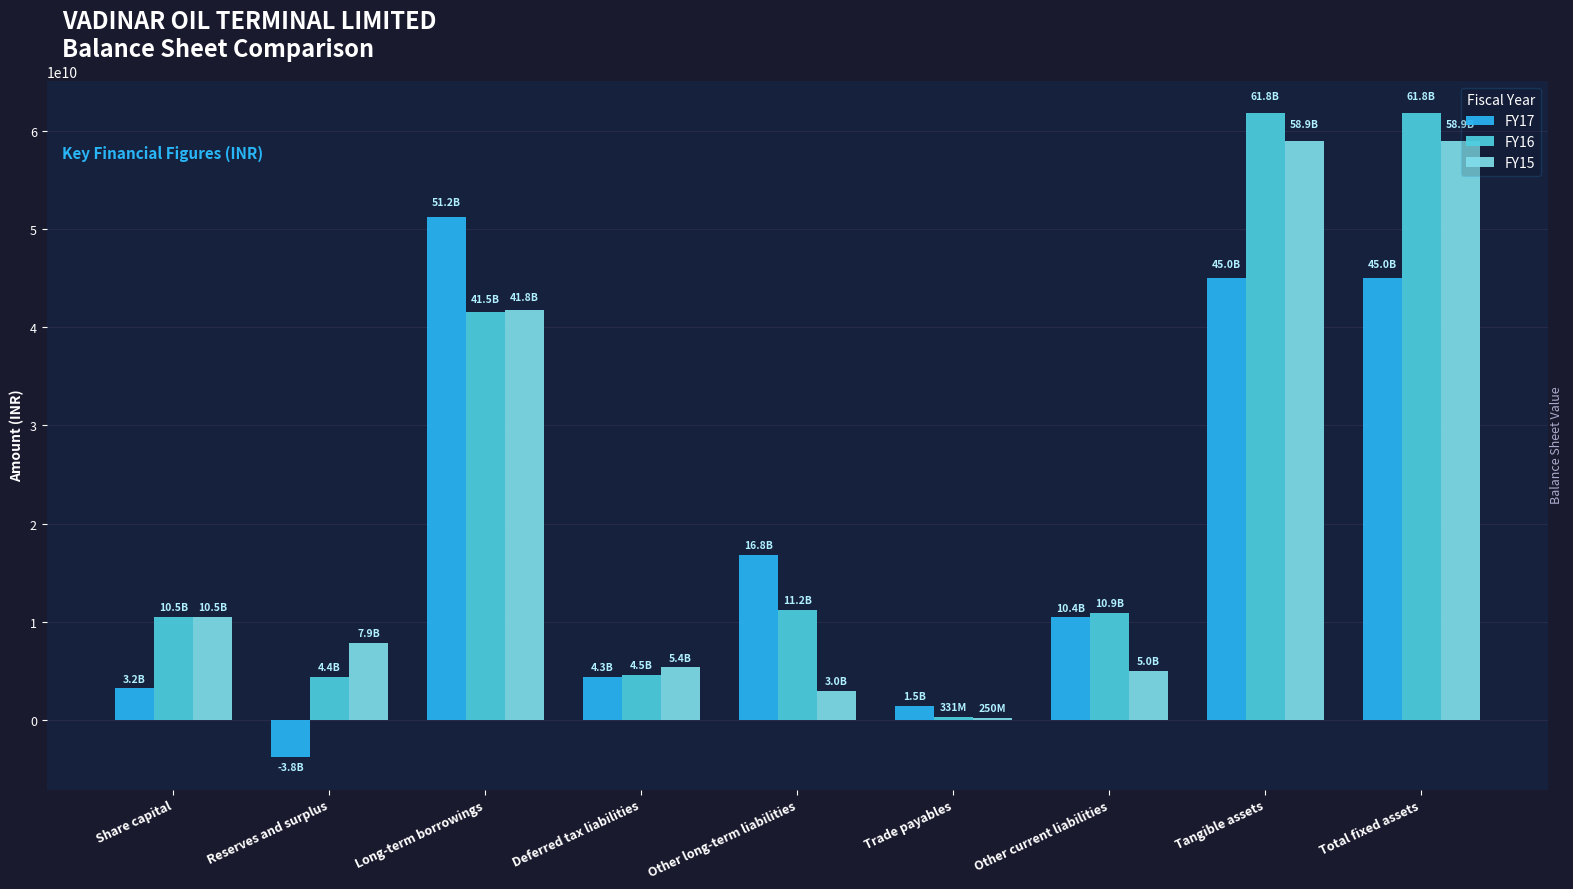

What is the maximum value shown in the chart?

61804100000